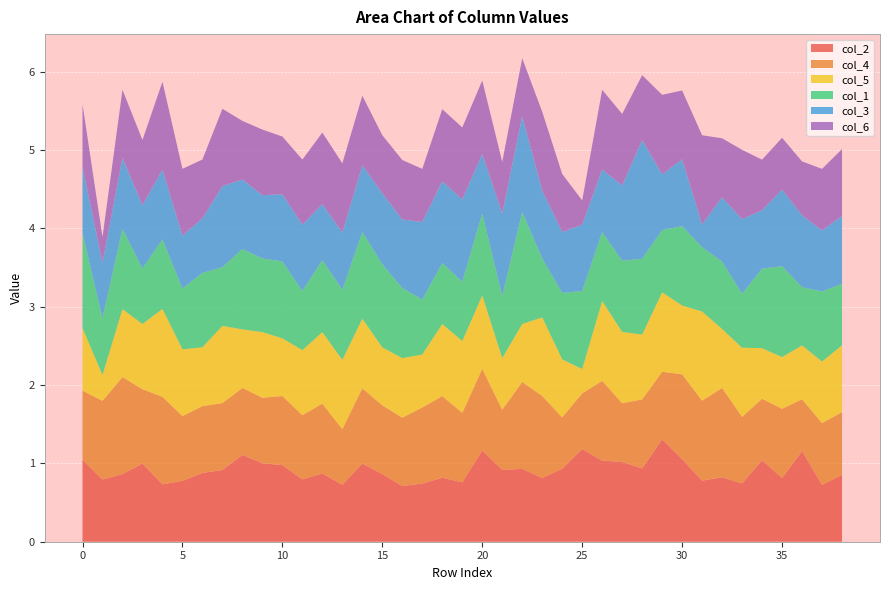

Reading left to right, transcribe all the data shown in this chart.

col_2: 0=1.0	1=0.8	2=0.9	3=1.0	4=0.7	5=0.8	6=0.9	7=0.9	8=1.1	9=1.0	10=1.0	11=0.8	12=0.9	13=0.7	14=1.0	15=0.9	16=0.7	17=0.7	18=0.8	19=0.8	20=1.2	21=0.9	22=0.9	23=0.8	24=0.9	25=1.2	26=1.0	27=1.0	28=0.9	29=1.3	30=1.1	31=0.8	32=0.8	33=0.7	34=1.0	35=0.8	36=1.2	37=0.7	38=0.9
col_4: 0=0.9	1=1.0	2=1.2	3=0.9	4=1.1	5=0.8	6=0.9	7=0.9	8=0.9	9=0.8	10=0.9	11=0.8	12=0.9	13=0.7	14=1.0	15=0.9	16=0.9	17=1.0	18=1.0	19=0.9	20=1.0	21=0.8	22=1.1	23=1.0	24=0.7	25=0.7	26=1.0	27=0.8	28=0.9	29=0.9	30=1.1	31=1.0	32=1.1	33=0.9	34=0.8	35=0.9	36=0.7	37=0.8	38=0.8
col_5: 0=0.8	1=0.3	2=0.9	3=0.8	4=1.1	5=0.9	6=0.8	7=1.0	8=0.7	9=0.8	10=0.7	11=0.8	12=0.9	13=0.9	14=0.9	15=0.7	16=0.8	17=0.7	18=0.9	19=0.9	20=0.9	21=0.7	22=0.7	23=1.0	24=0.7	25=0.3	26=1.0	27=0.9	28=0.8	29=1.0	30=0.9	31=1.1	32=0.8	33=0.9	34=0.6	35=0.7	36=0.7	37=0.8	38=0.9
col_1: 0=1.2	1=0.7	2=1.0	3=0.7	4=0.9	5=0.8	6=1.0	7=0.7	8=1.0	9=0.9	10=1.0	11=0.8	12=0.9	13=0.9	14=1.1	15=1.1	16=0.9	17=0.7	18=0.8	19=0.8	20=1.0	21=0.8	22=1.4	23=0.8	24=0.9	25=1.0	26=0.9	27=0.9	28=1.0	29=0.8	30=1.0	31=0.8	32=0.9	33=0.7	34=1.0	35=1.2	36=0.7	37=0.9	38=0.8
col_3: 0=0.8	1=0.7	2=0.9	3=0.8	4=0.9	5=0.7	6=0.7	7=1.0	8=0.9	9=0.8	10=0.9	11=0.8	12=0.7	13=0.7	14=0.9	15=0.9	16=0.9	17=1.0	18=1.0	19=1.1	20=0.8	21=1.1	22=1.2	23=0.9	24=0.8	25=0.8	26=0.8	27=1.0	28=1.5	29=0.7	30=0.9	31=0.3	32=0.8	33=1.0	34=0.7	35=1.0	36=0.9	37=0.8	38=0.9
col_6: 0=0.8	1=0.3	2=0.9	3=0.8	4=1.1	5=0.9	6=0.8	7=1.0	8=0.7	9=0.8	10=0.7	11=0.8	12=0.9	13=0.9	14=0.9	15=0.7	16=0.8	17=0.7	18=0.9	19=0.9	20=0.9	21=0.7	22=0.7	23=1.0	24=0.7	25=0.3	26=1.0	27=0.9	28=0.8	29=1.0	30=0.9	31=1.1	32=0.8	33=0.9	34=0.6	35=0.7	36=0.7	37=0.8	38=0.9